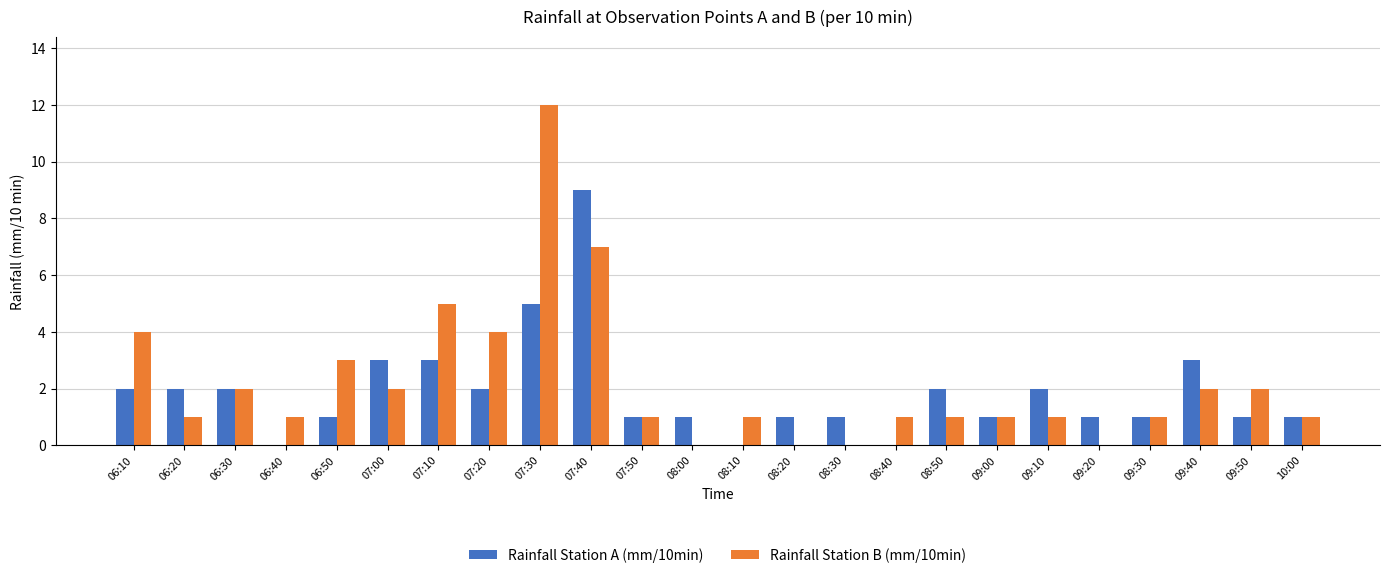

Read the Rainfall Station A (mm/10min) value at 07:10.

3